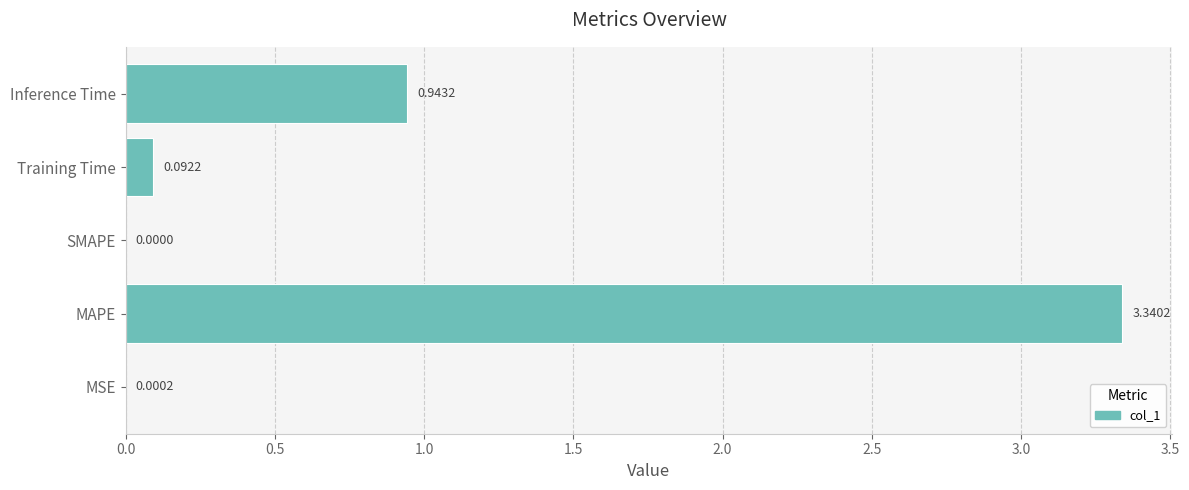

How many categories are shown in the chart?

5